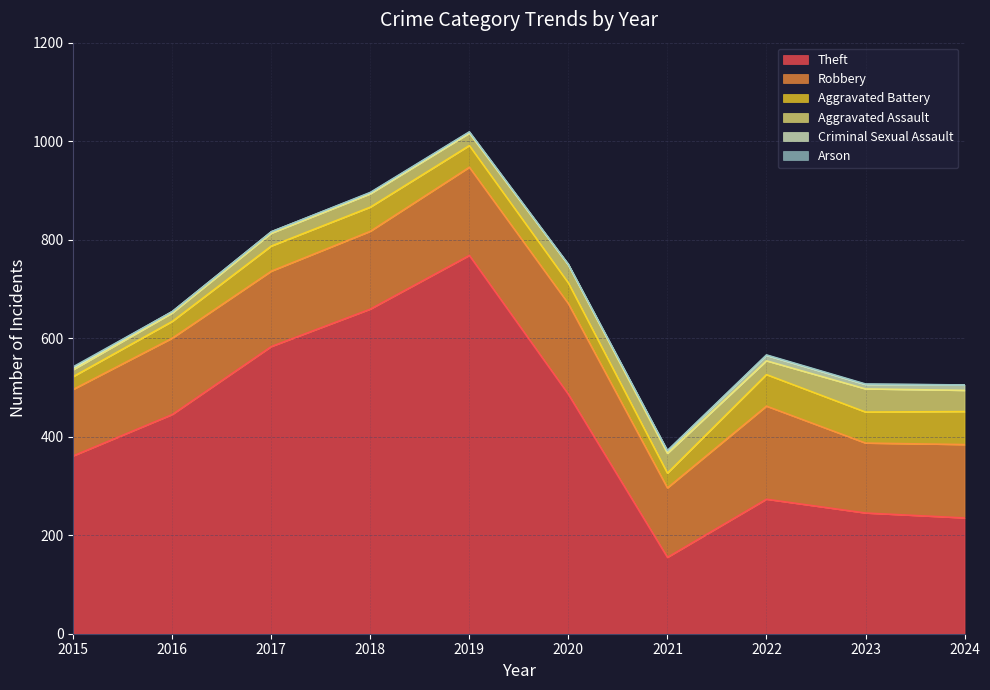

True or false: Arson and Aggravated Battery cross at least once.

False